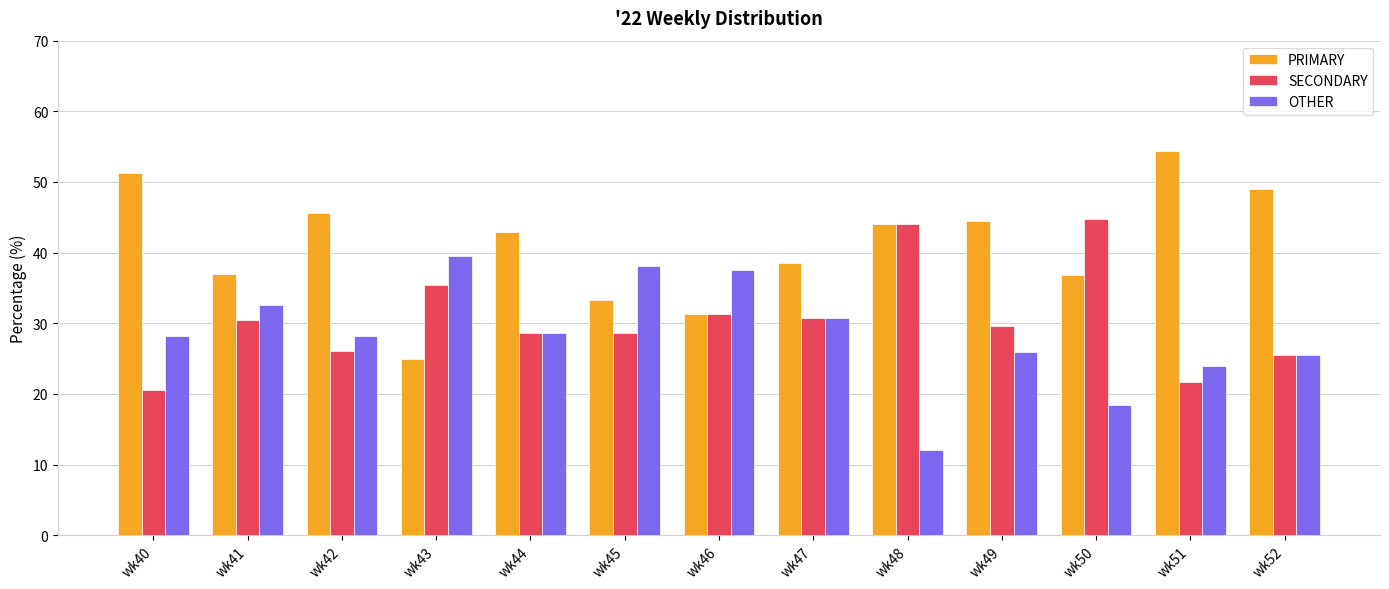

What is the average value of the PRIMARY series?

41.0